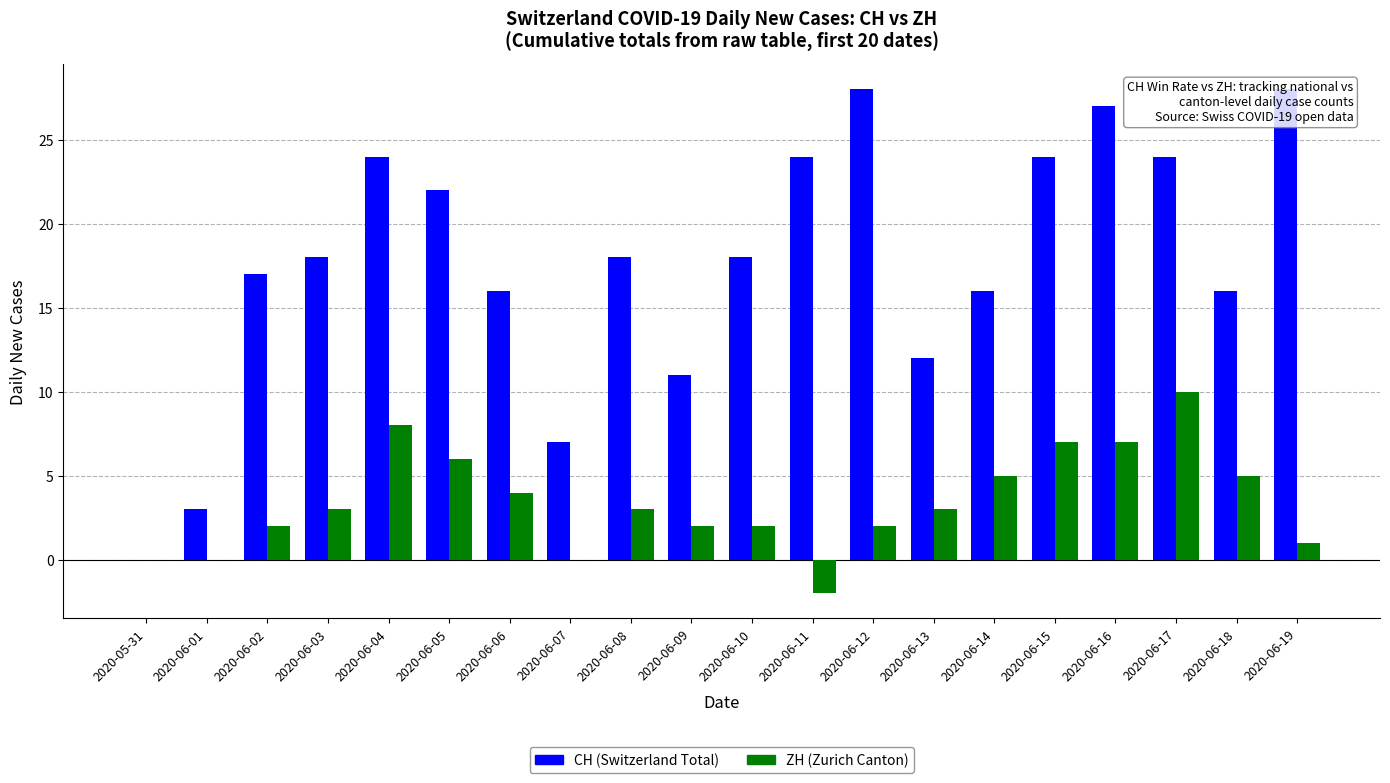

What is the value of the ZH (Zurich Canton) bar at the 18th from the left?

10